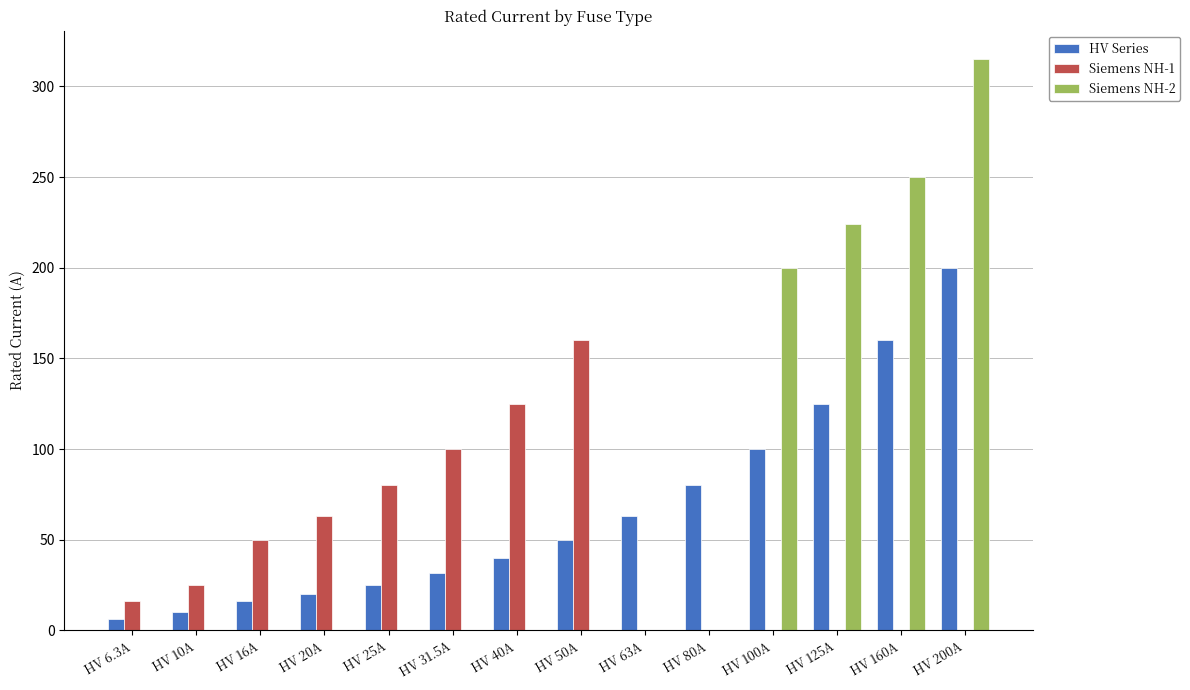

Which series has the largest range (max minus min)?

Siemens NH-2